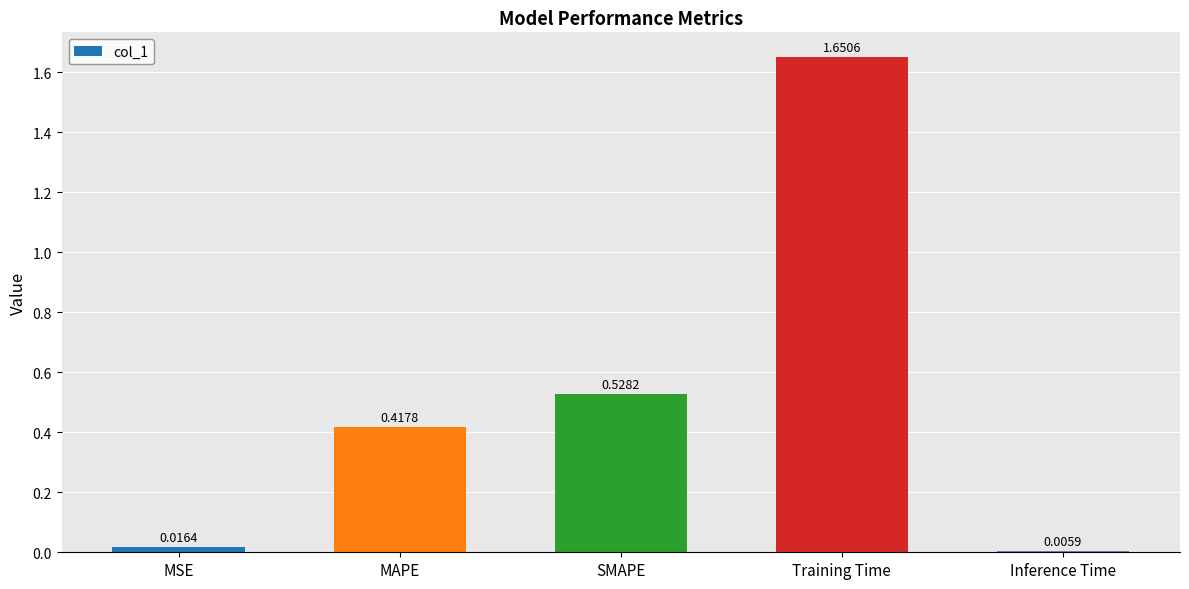

How many bars are there in total?

5